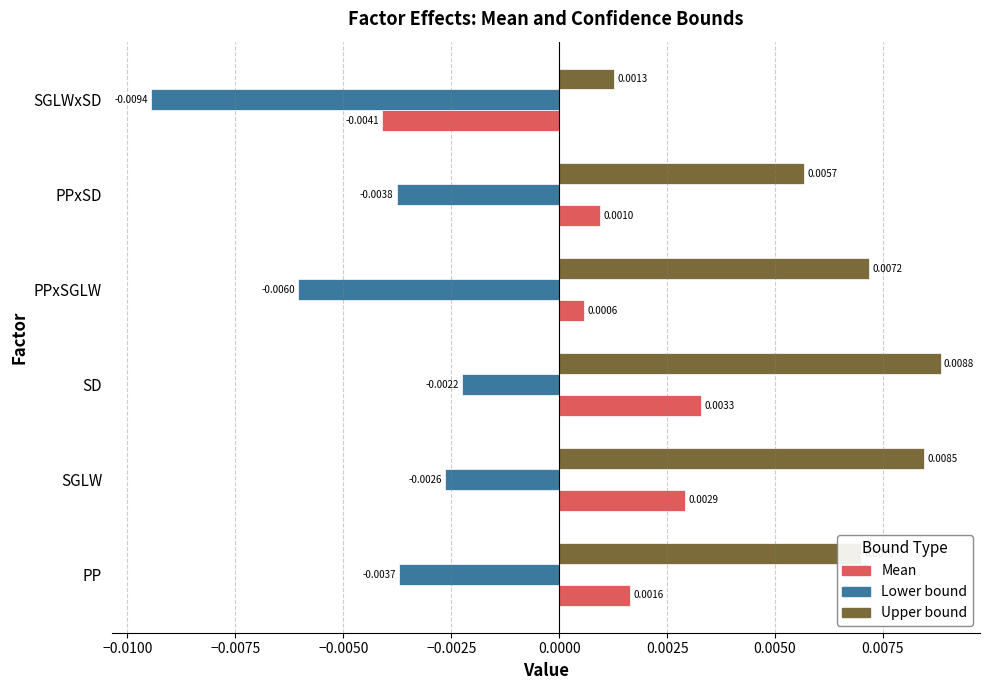

At SGLWxSD, list the series in order from largest to smallest.

Upper bound, Mean, Lower bound